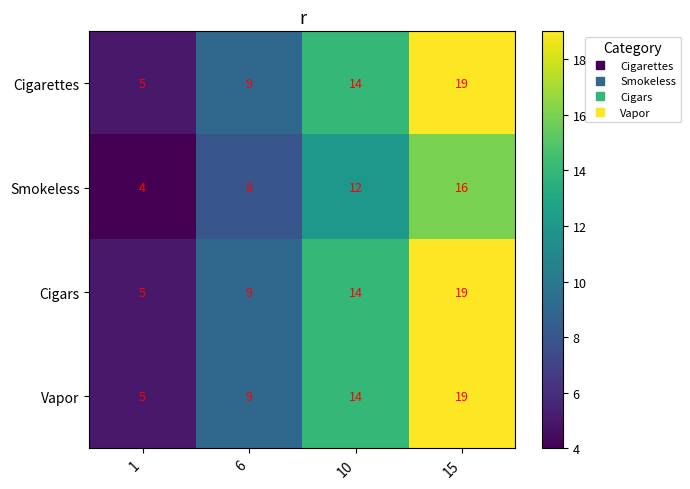

Rank the categories by Cigars value from highest to lowest.

15, 10, 6, 1